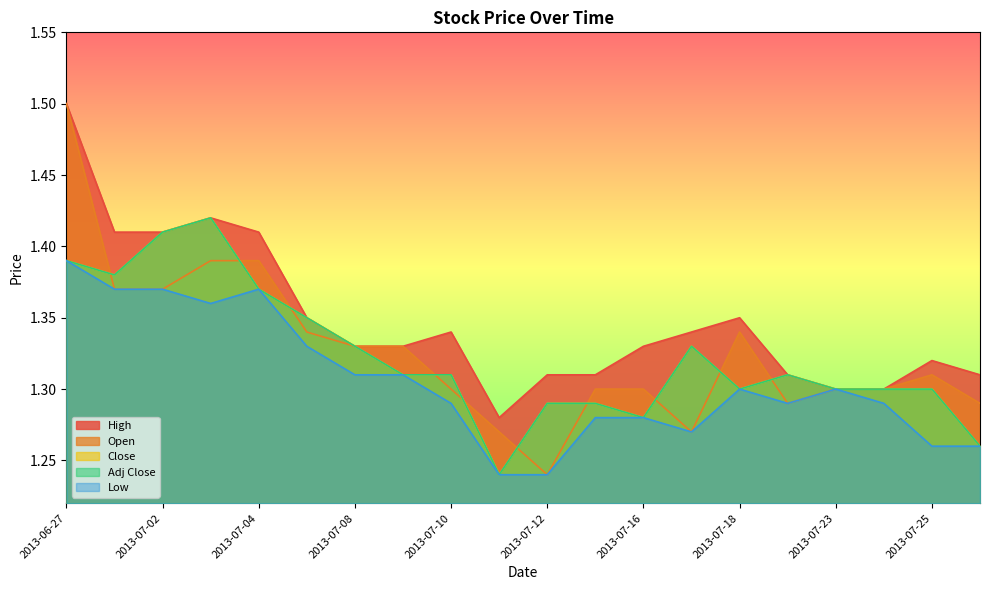

The value of High at 2013-07-09 is 1.3. True or false?

True